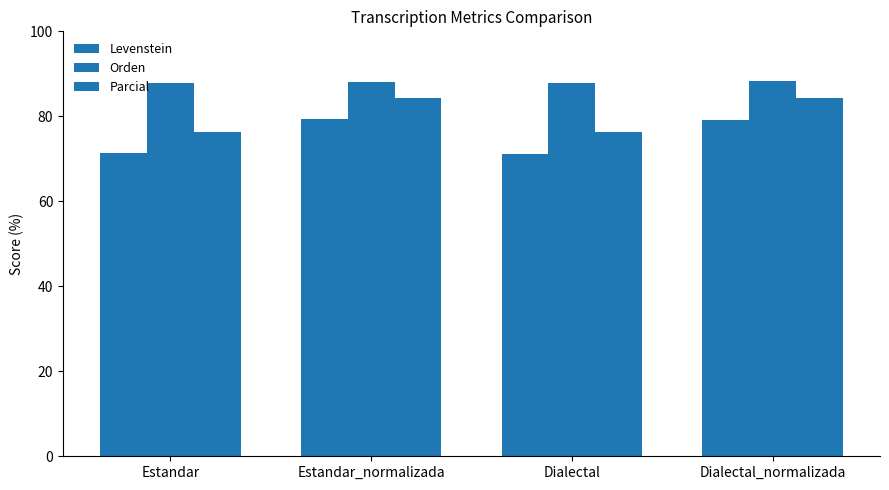

The Orden series shows 118.7 at Estandar_normalizada. True or false?

False